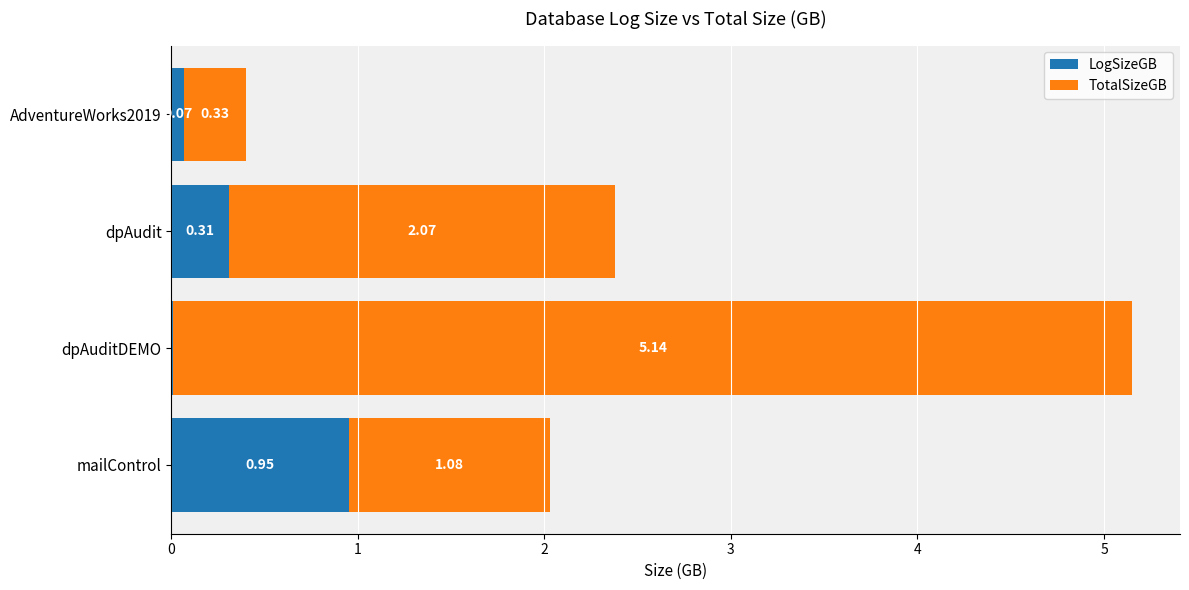

What is the sum of the LogSizeGB values at mailControl and AdventureWorks2019?

1.0